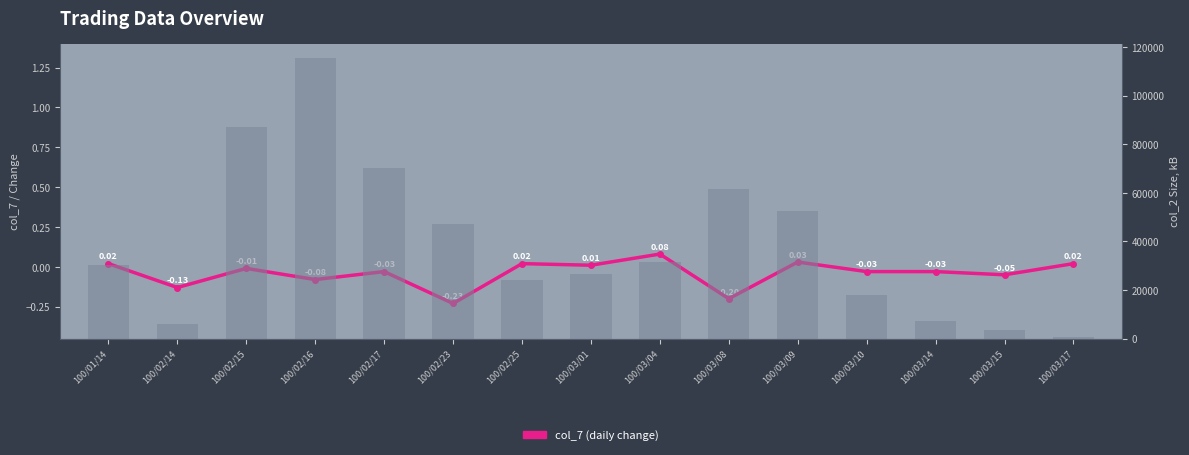

What is the difference between the maximum and second lowest values in the col_2 (amount) series?

112100.0